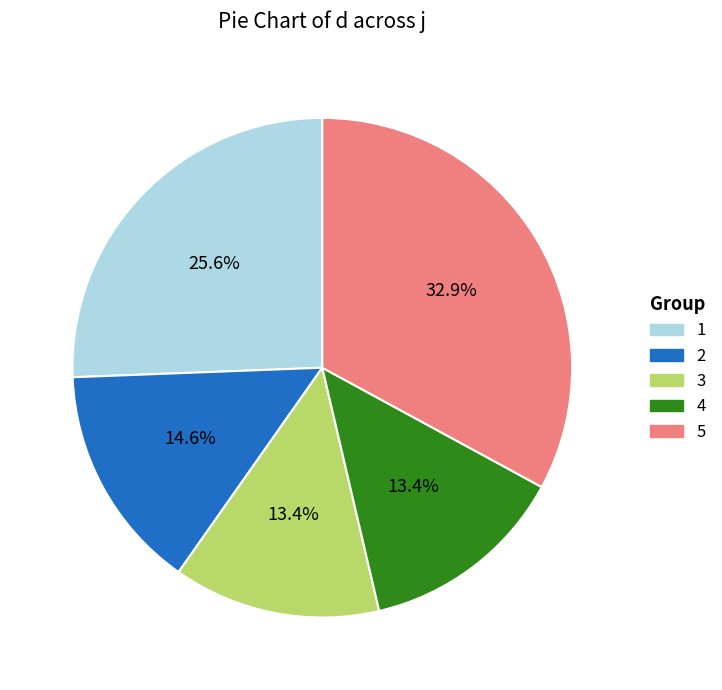

What portion of the pie excludes 4?

86.6%